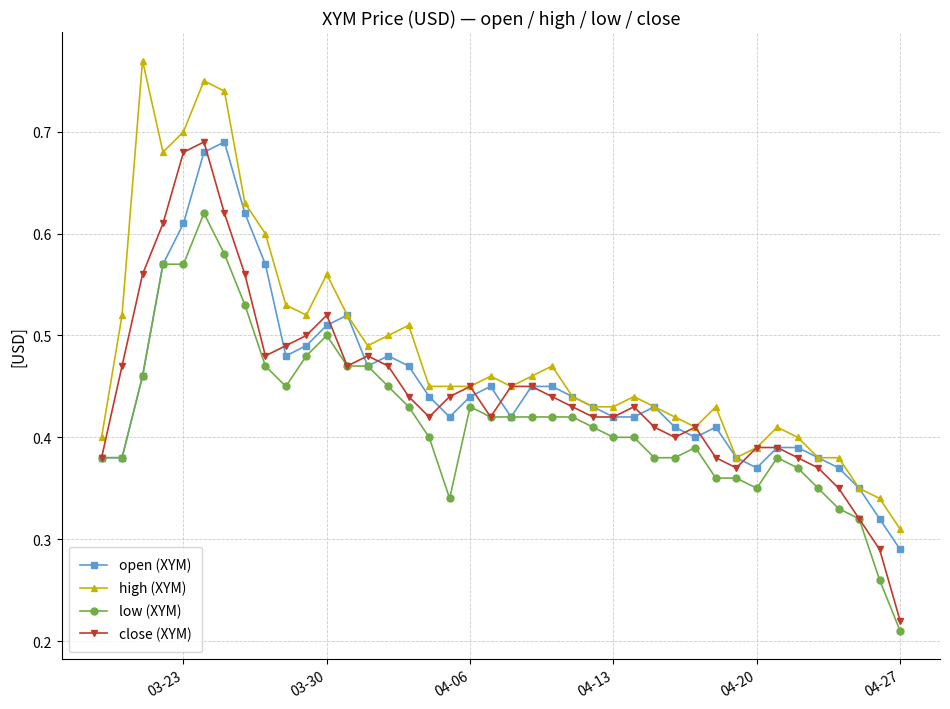

True or false: low (XYM) and high (XYM) cross at least once.

False